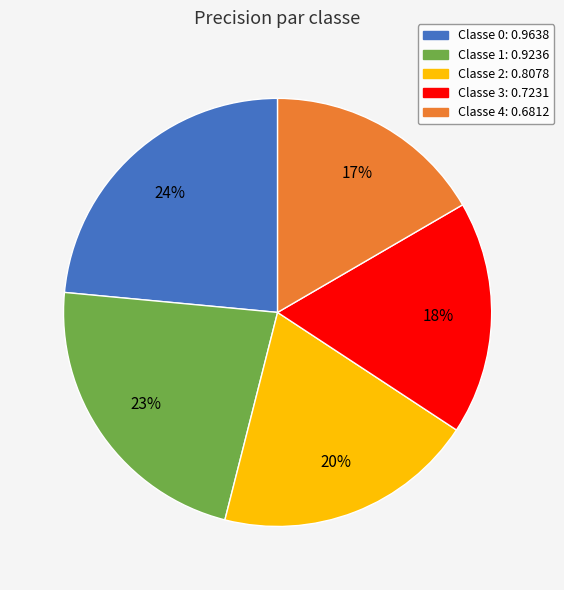

How many segments does this pie chart have?

5